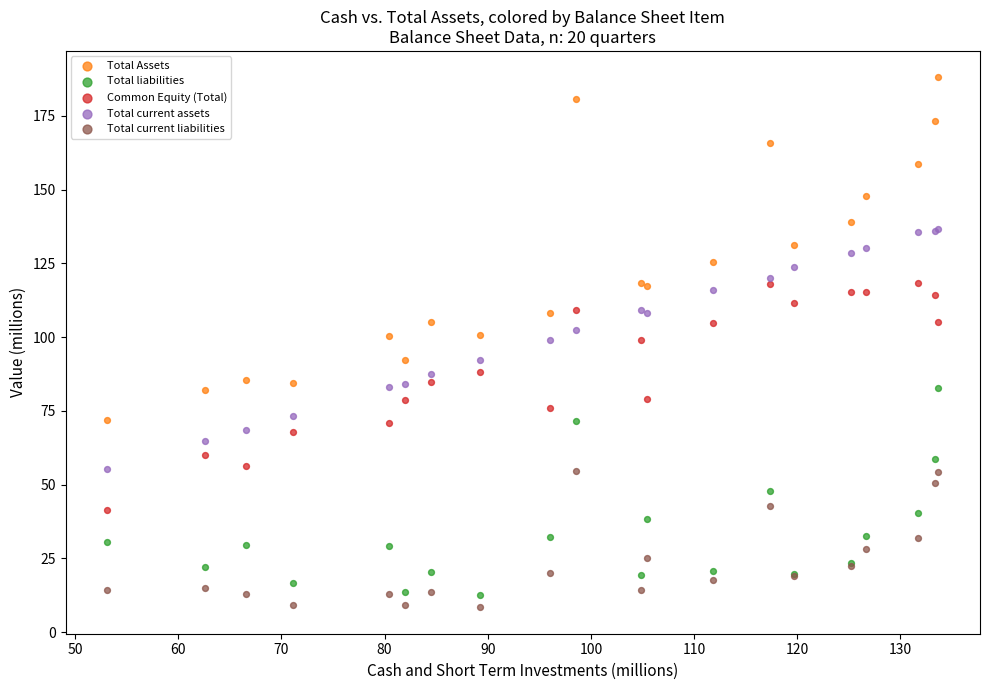

Which series has the widest spread of Y values?

Total Assets